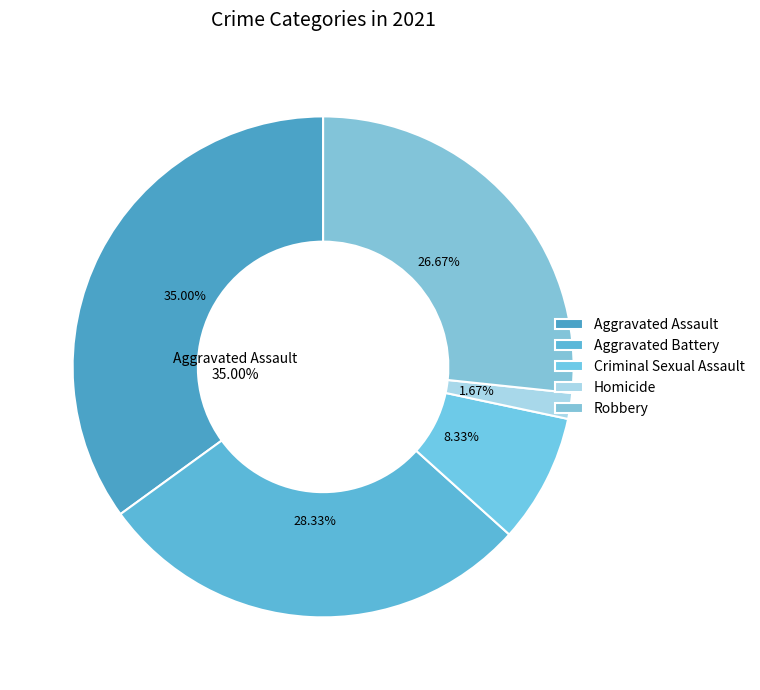

The Aggravated Battery slice represents 28% of the pie. True or false?

True